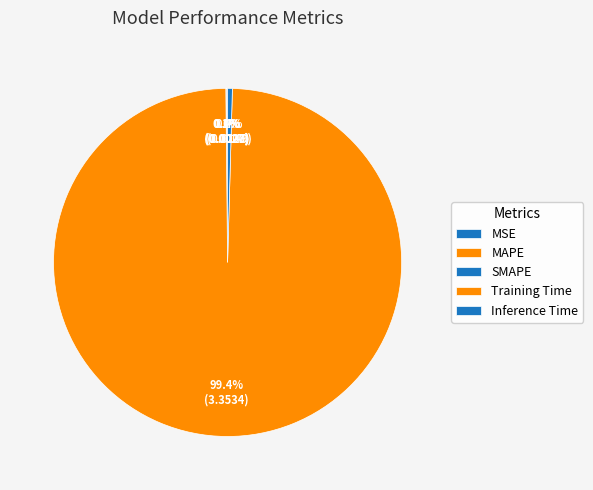

How many segments does this pie chart have?

5